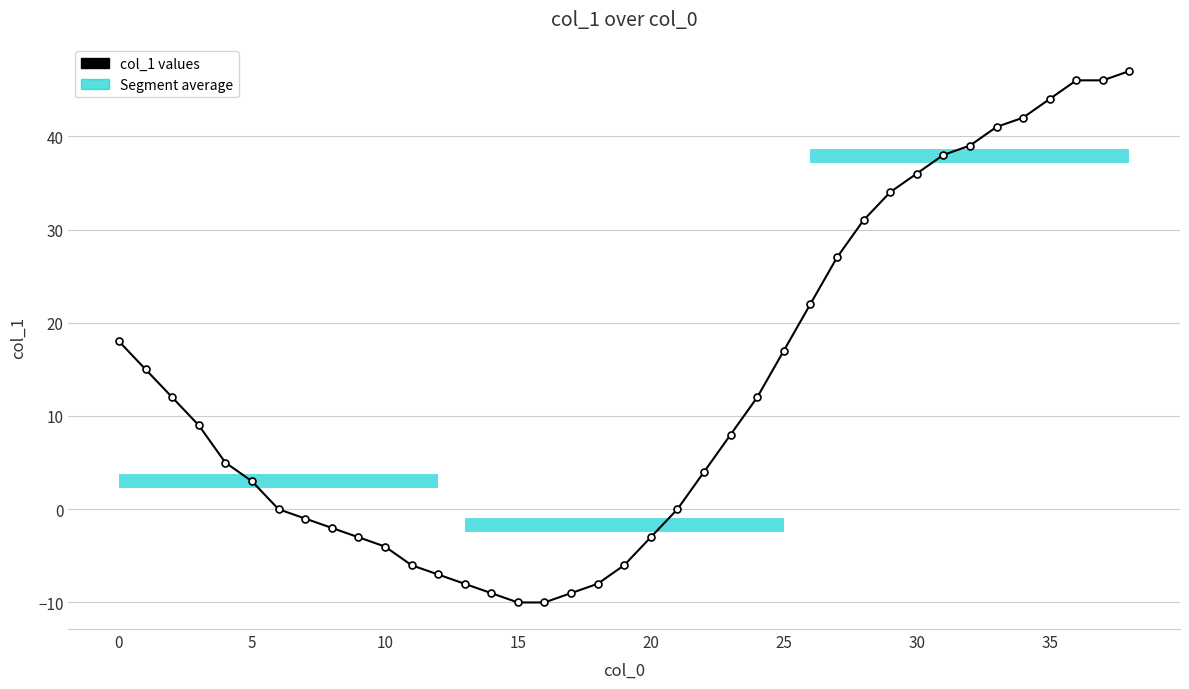

True or false: the data shows 34 at 29.

True